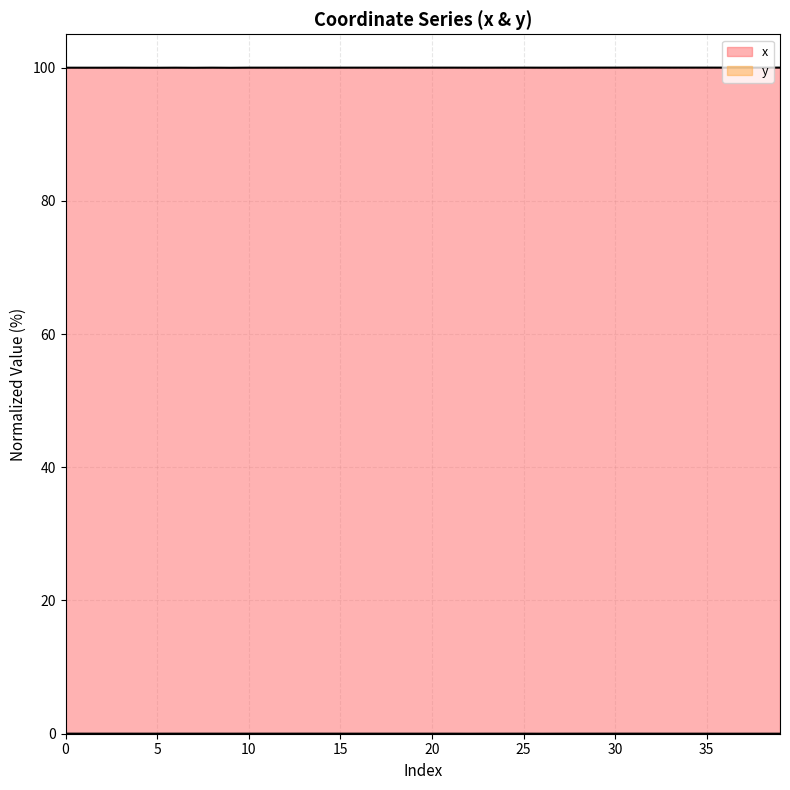

The x series shows 100.0 at 15. True or false?

True